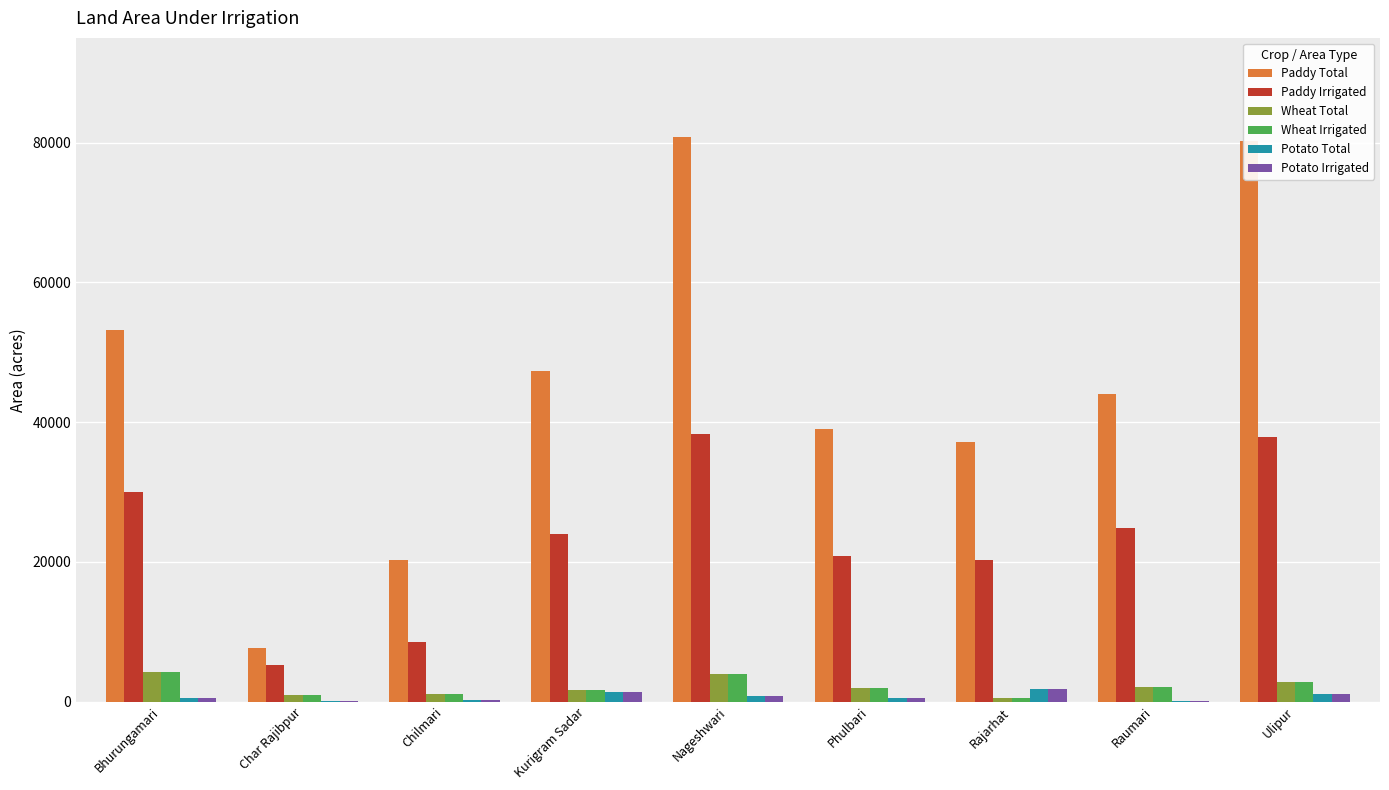

Which series has the largest total across all categories?

Paddy Total